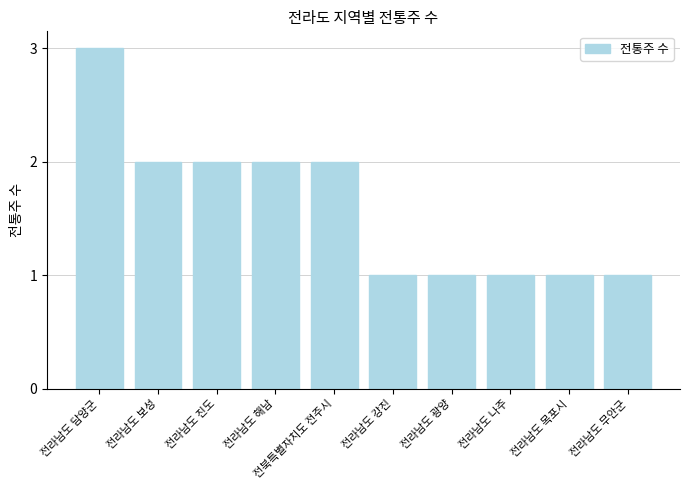

What is the ratio of the value at 전라남도 강진 to the value at 전라남도 목포시?

1.0